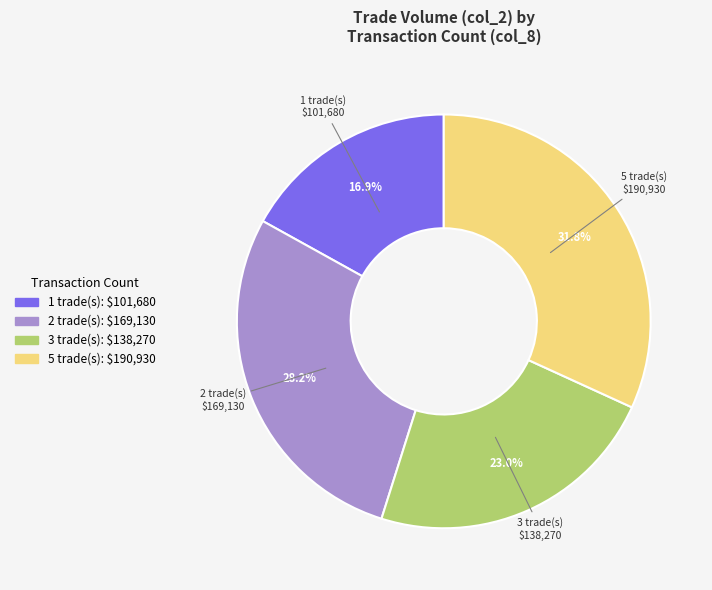

How many segments does this pie chart have?

4